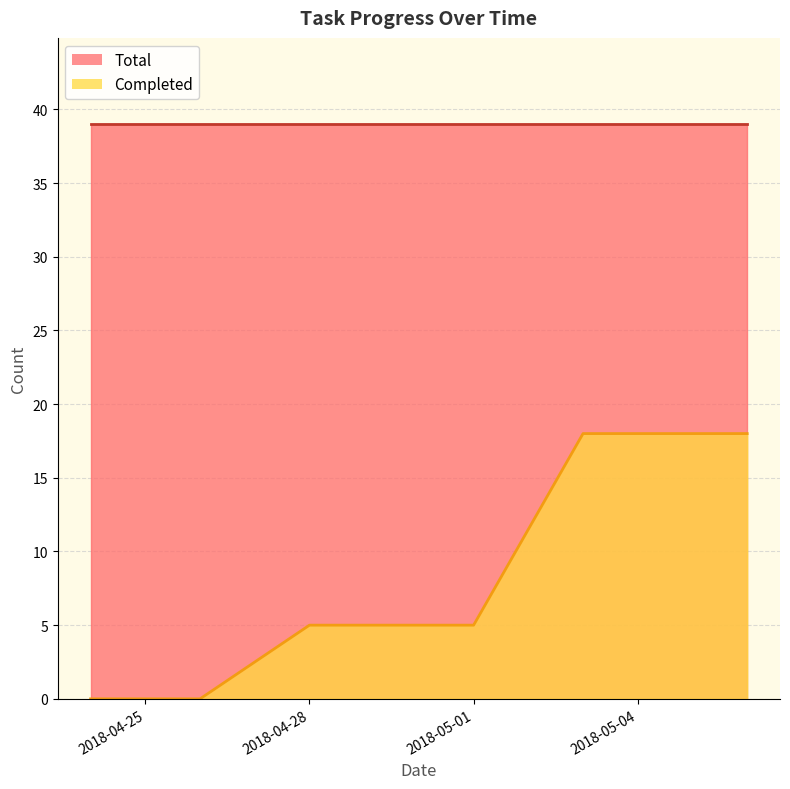

Rank the categories by value from highest to lowest.

2018-05-03, 2018-05-06, 2018-04-28, 2018-05-01, 2018-04-24, 2018-04-26